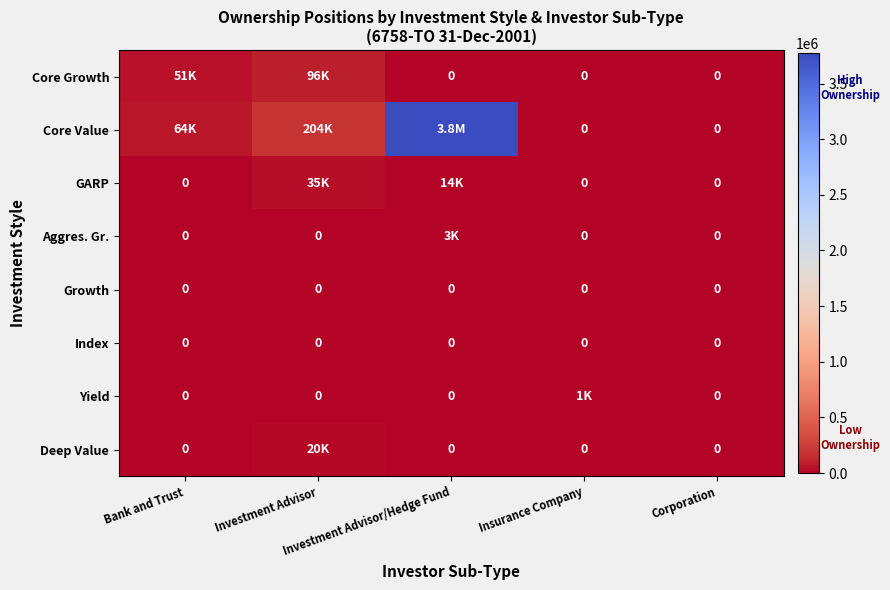

Rank the categories by Core Value value from lowest to highest.

Insurance Company, Corporation, Bank and Trust, Investment Advisor, Investment Advisor/Hedge Fund